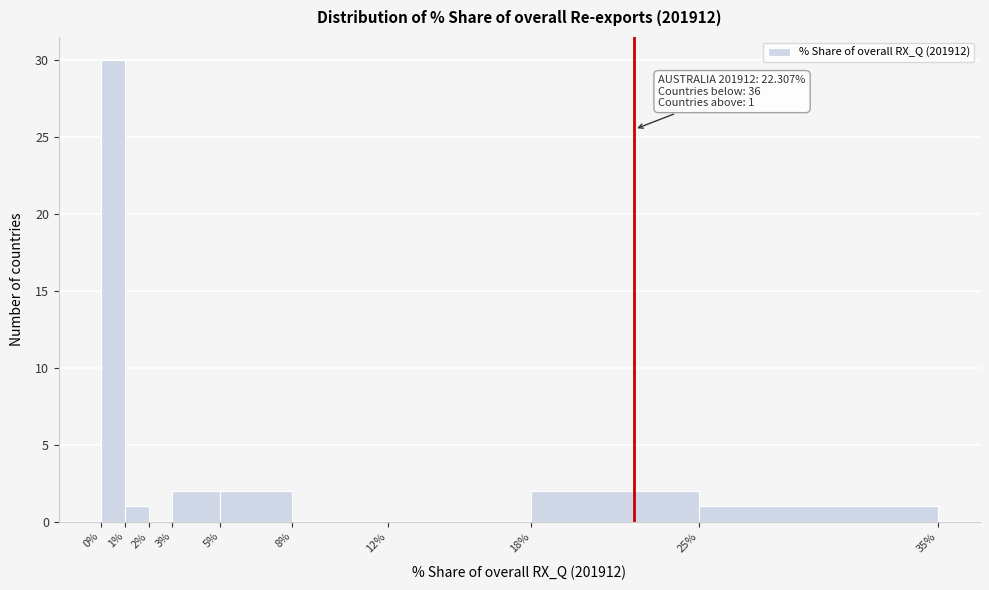

Which range on the x-axis has the tallest bar?

0% to 1%